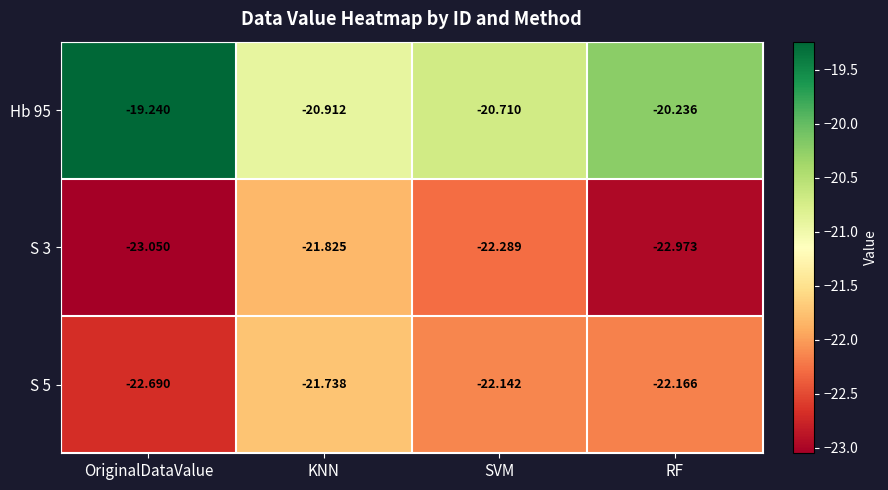

Which series has the largest total across all categories?

Hb 95